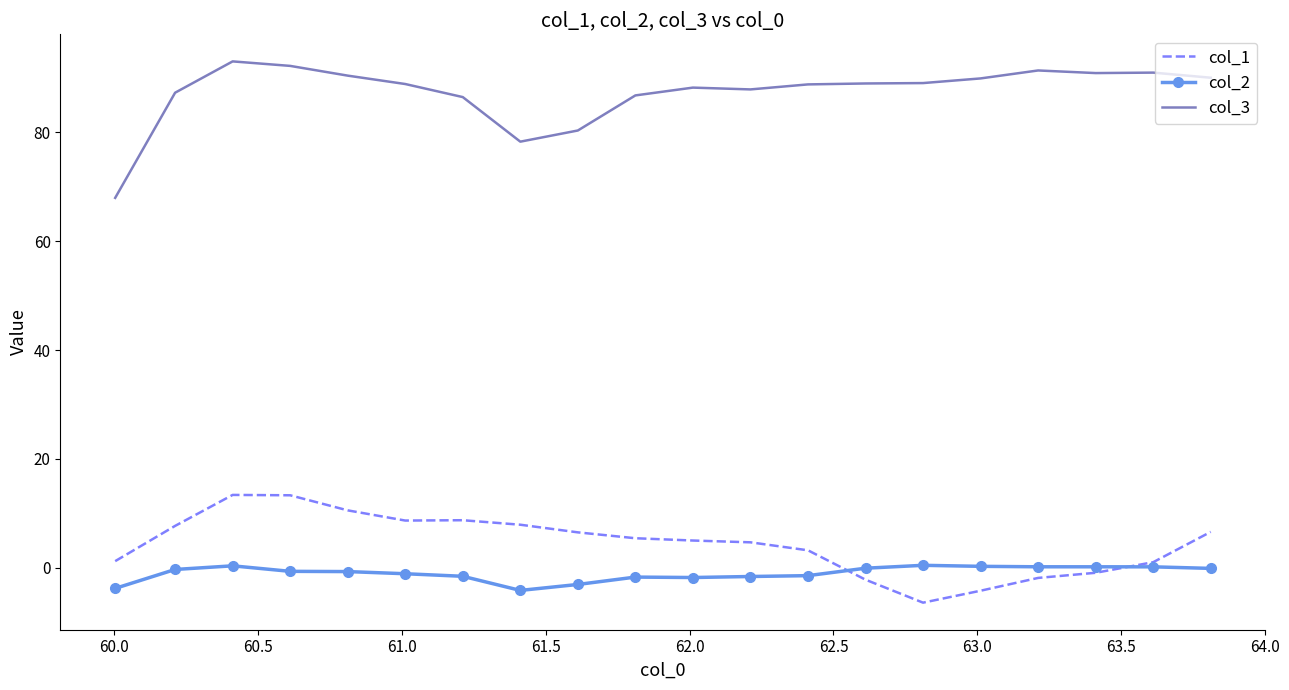

Which series has the largest range (max minus min)?

col_3